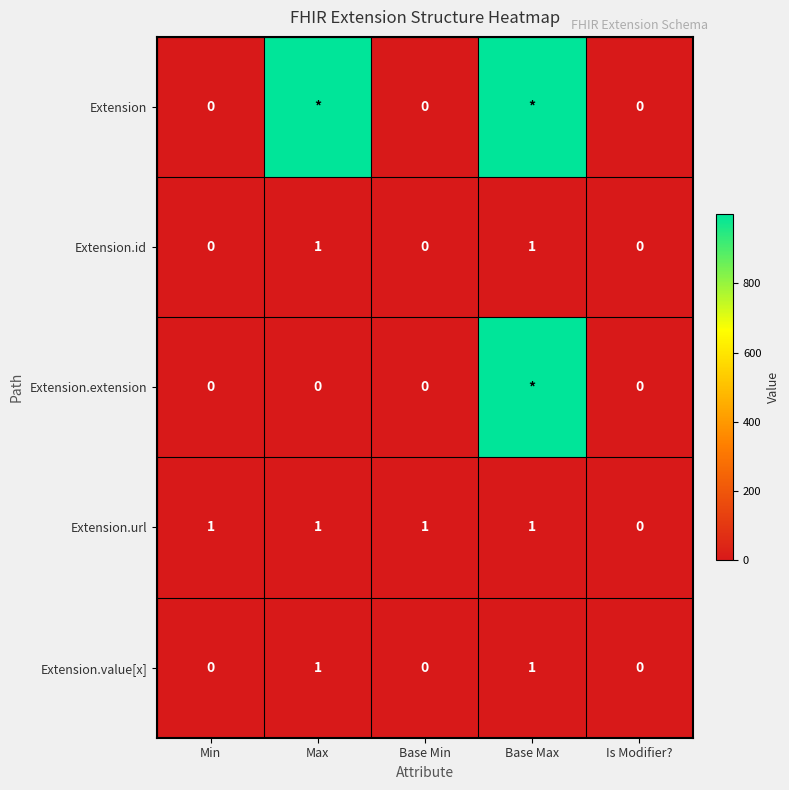

What is the difference between the highest and lowest values at Base Max?

998